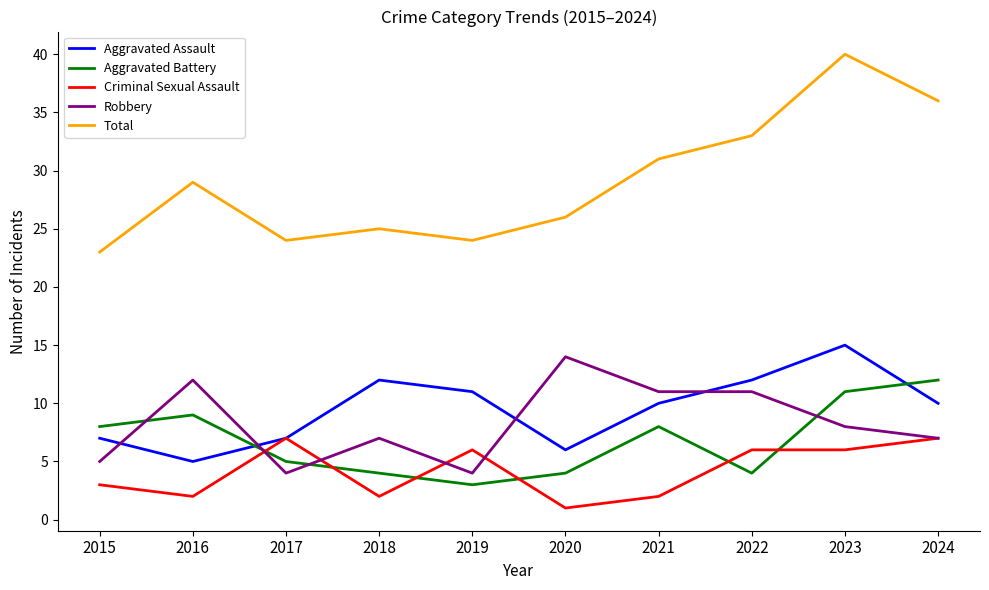

True or false: Criminal Sexual Assault has a value of 3 at 2022.

False